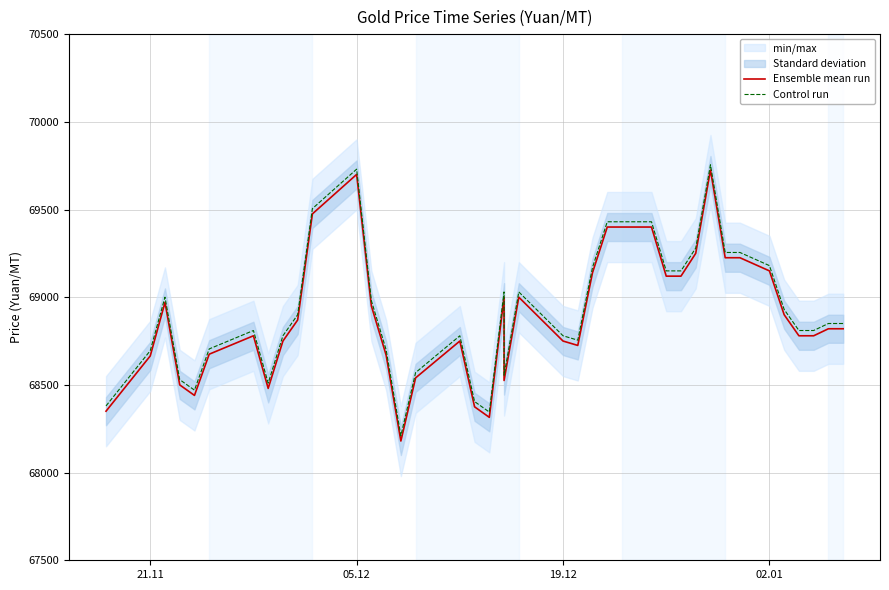

What is the difference between the maximum and second lowest values in the Control run series?

1410